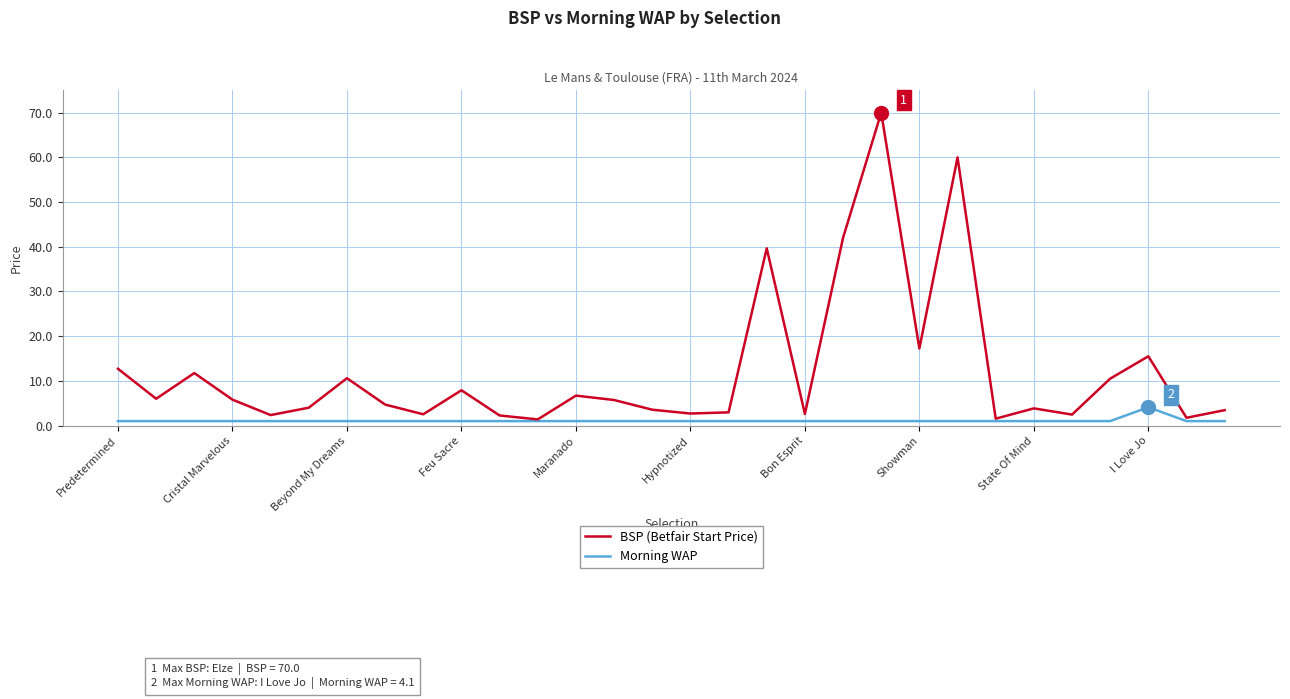

What is the maximum value shown in the chart?

70.0